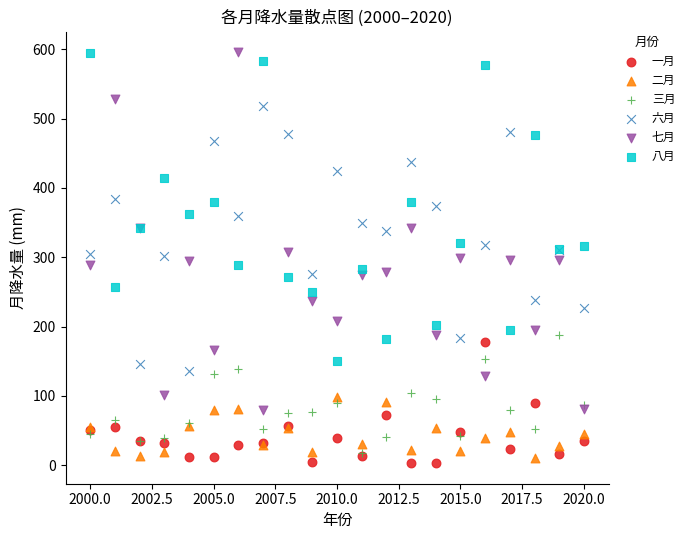

Which series reaches the minimum Y coordinate?

一月